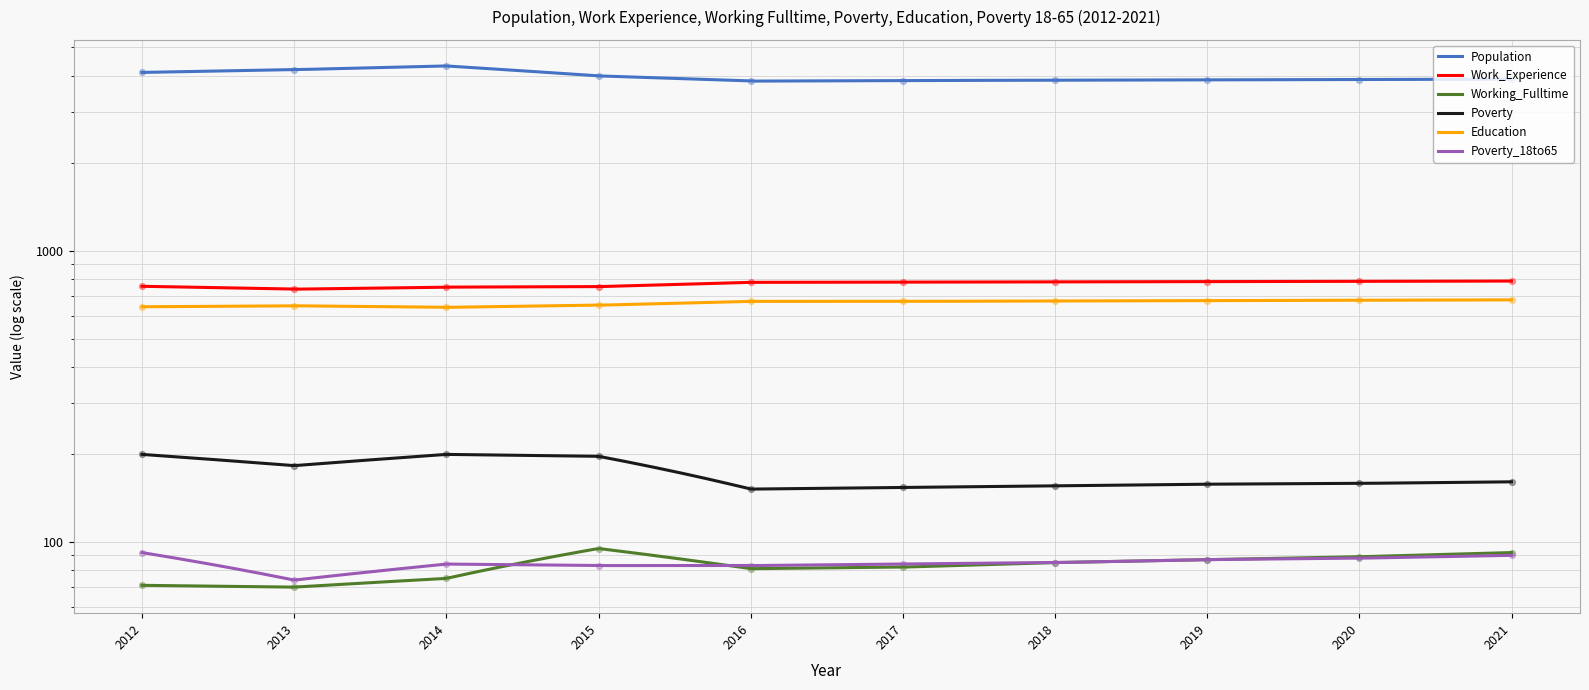

Which series has the largest total across all categories?

Population